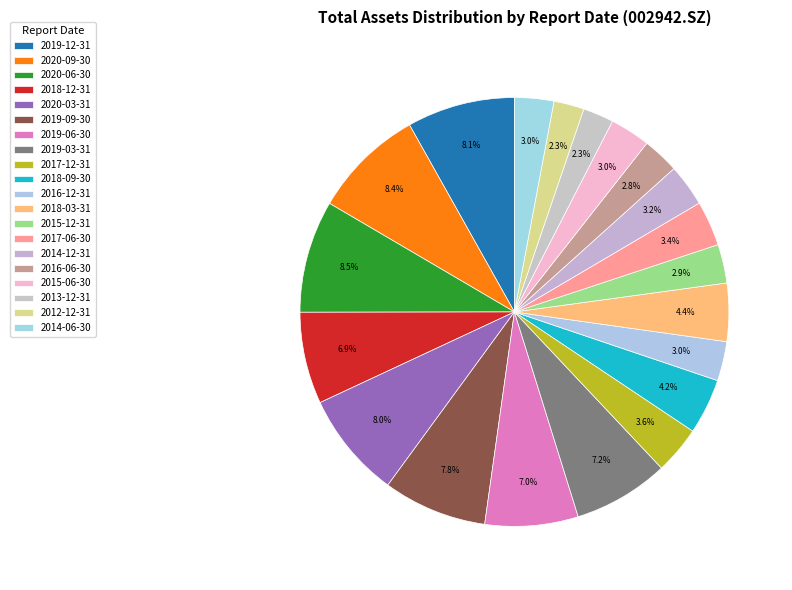

Count the number of slices in the pie.

20